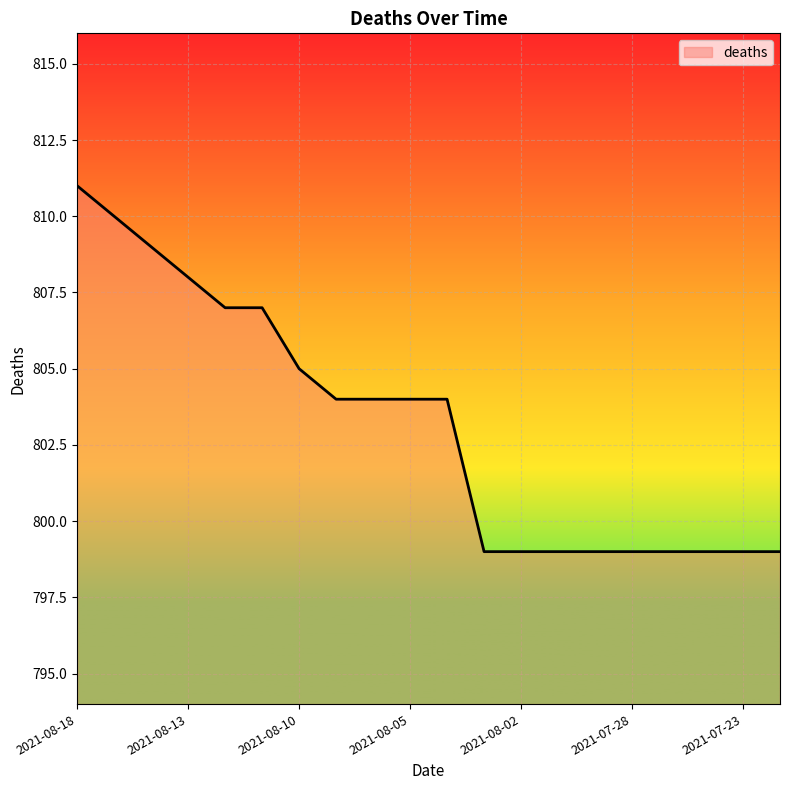

What is the smallest value displayed?

799